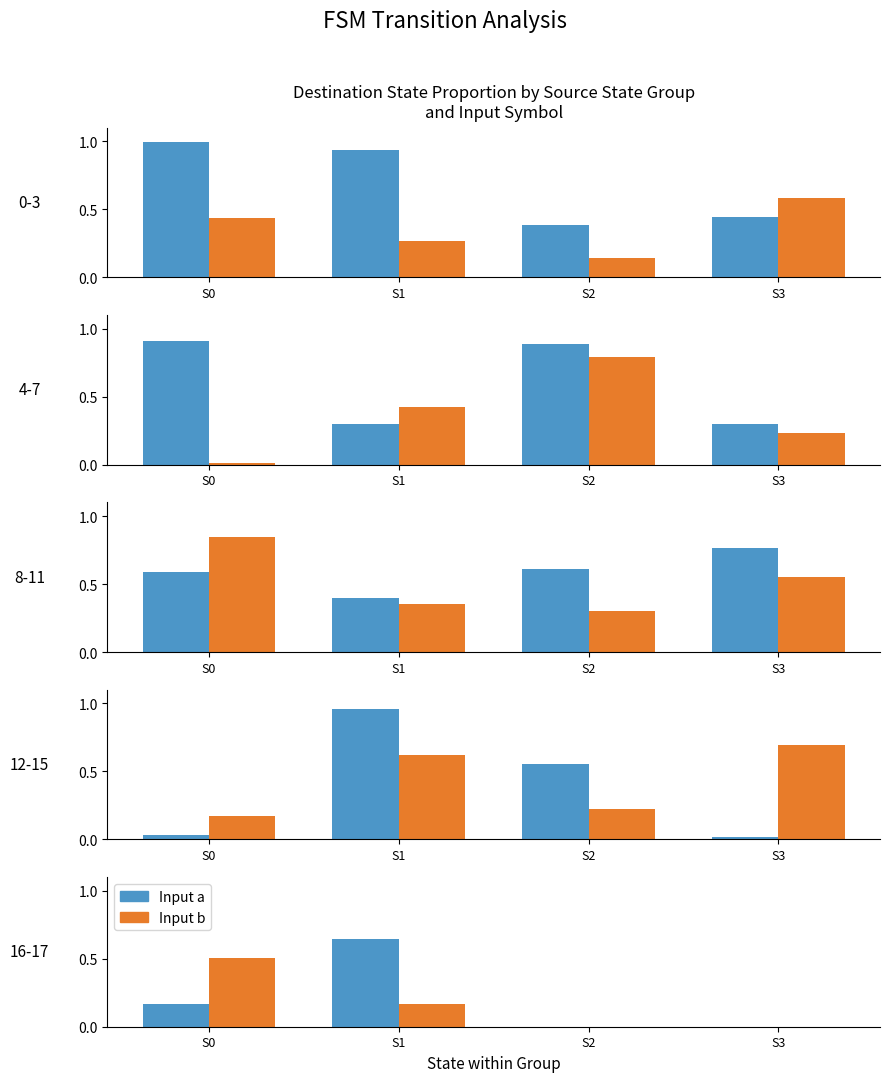

Which category has the highest value in the Input b series?

S0